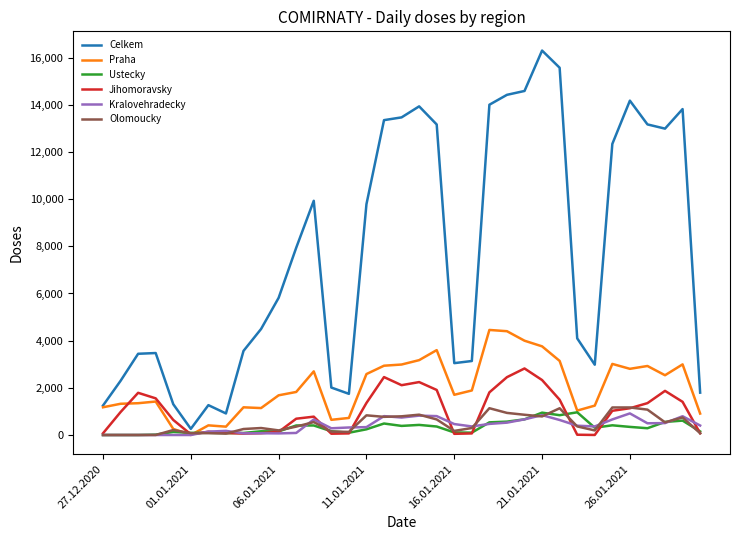

Which series has the largest total across all categories?

Celkem